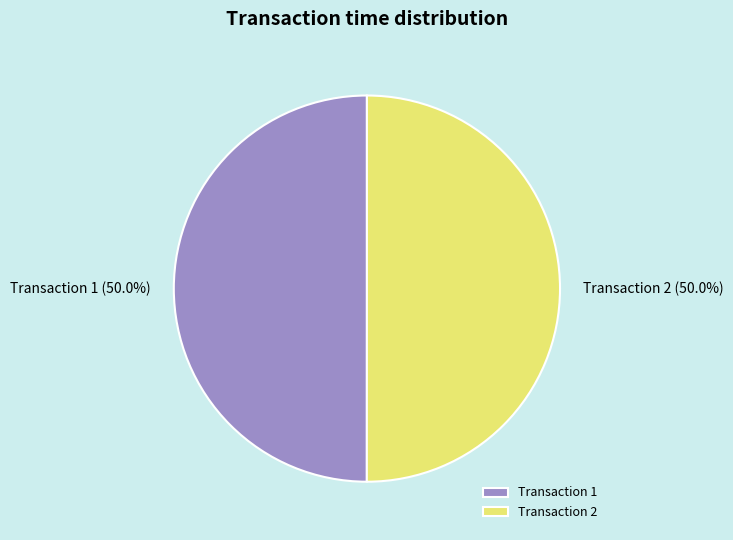

What is the ratio of the value at Transaction 1 to the value at Transaction 2?

1.0